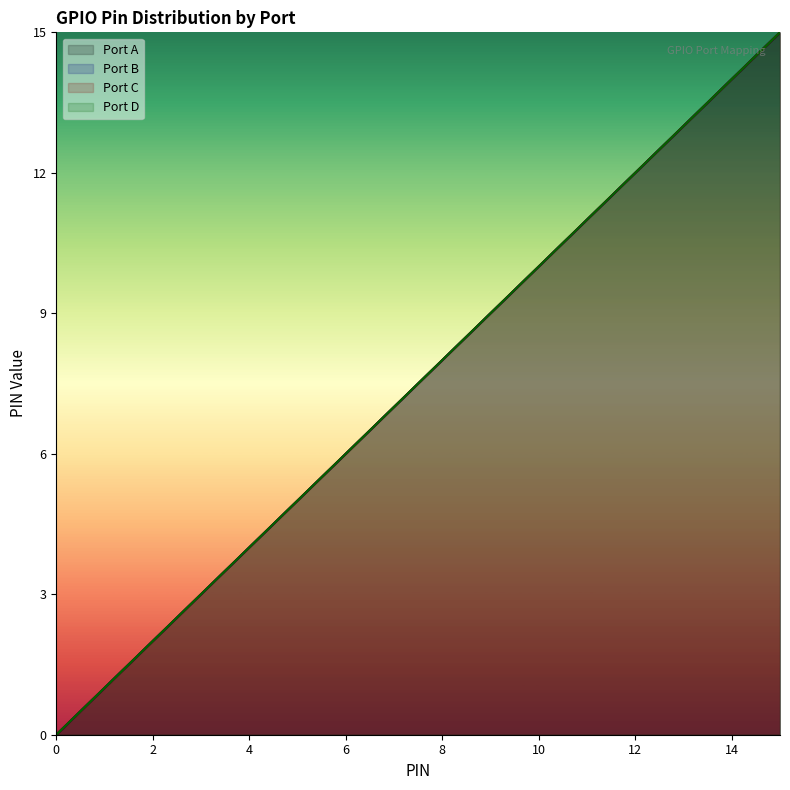

Reading left to right, extract all data points from this chart.

Port A: 0	1	2	3	4	5	6	7	8	9	10	11	12	13	14	15
Port B: 0	1	2	3	4	5	6	7	8	9	10	11	12	13	14	15
Port C: 0	1	2	3	4	5	6	7	8	9	10	11	12	13	14	15
Port D: 0	1	2	3	4	5	6	7	8	9	10	11	12	13	14	15